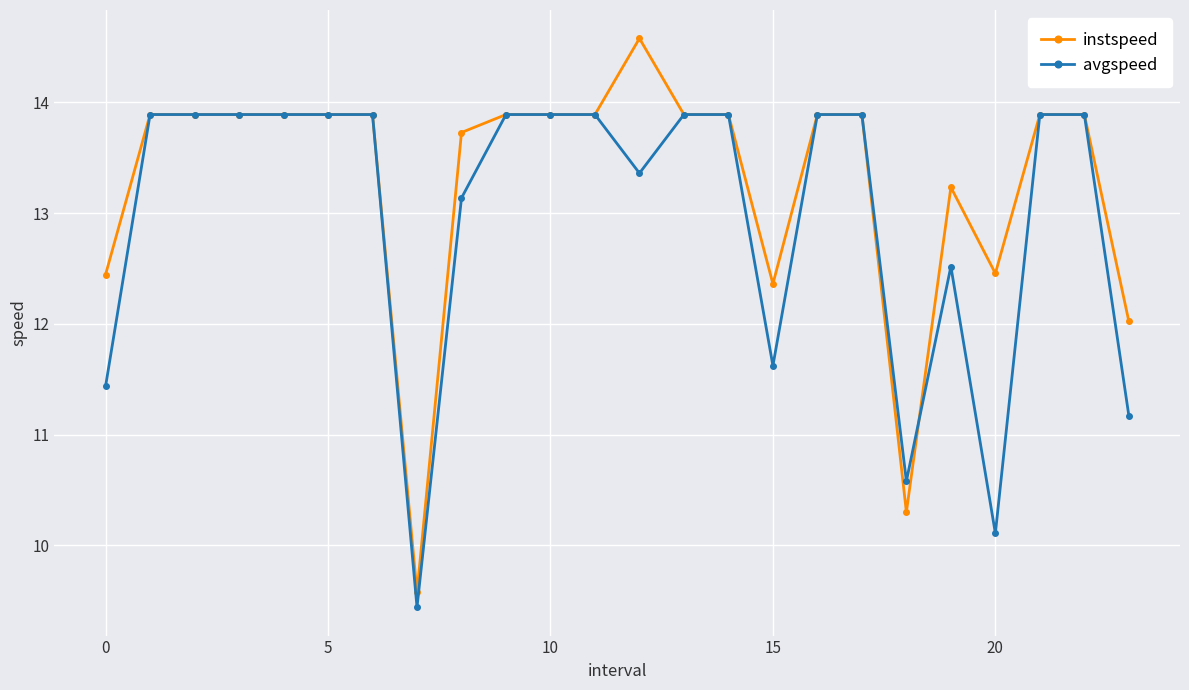

Which series has the largest range (max minus min)?

instspeed